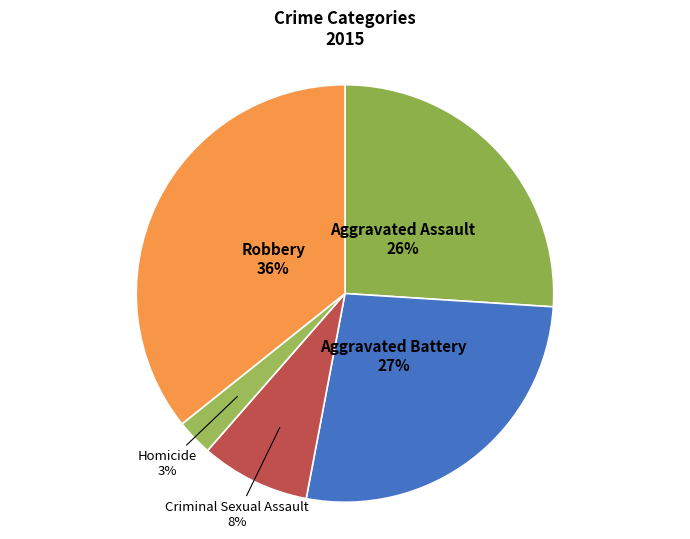

Is Aggravated Assault the majority of the pie?

No